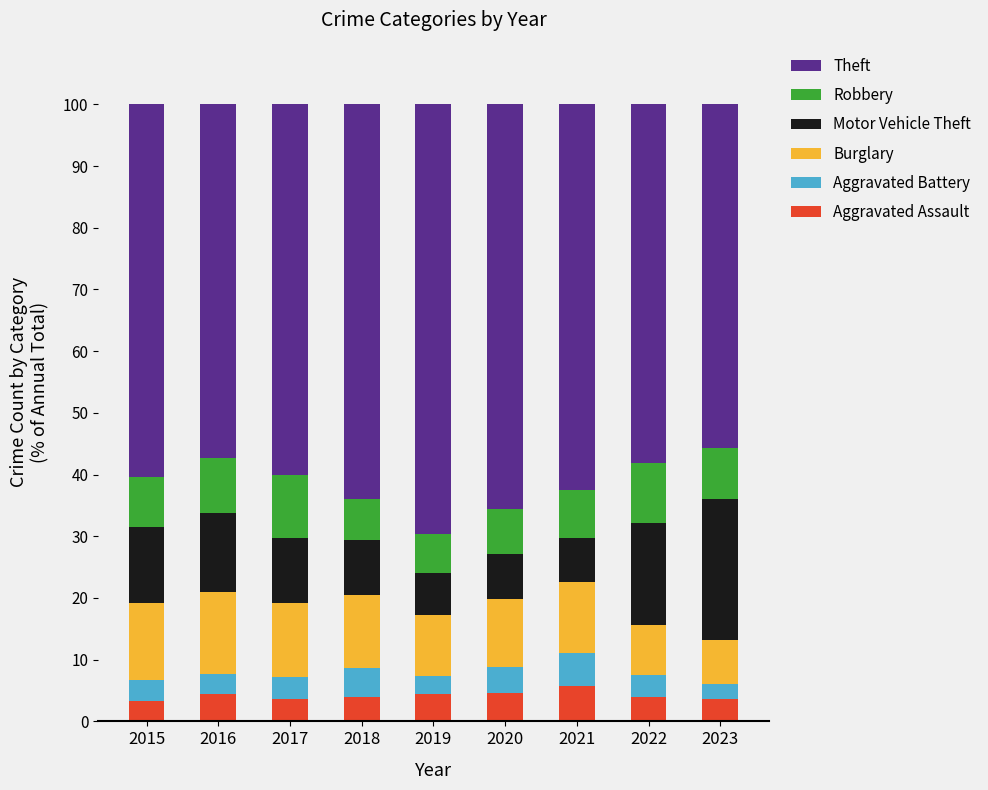

The value of Aggravated Assault at 2023 is 3.6. True or false?

True